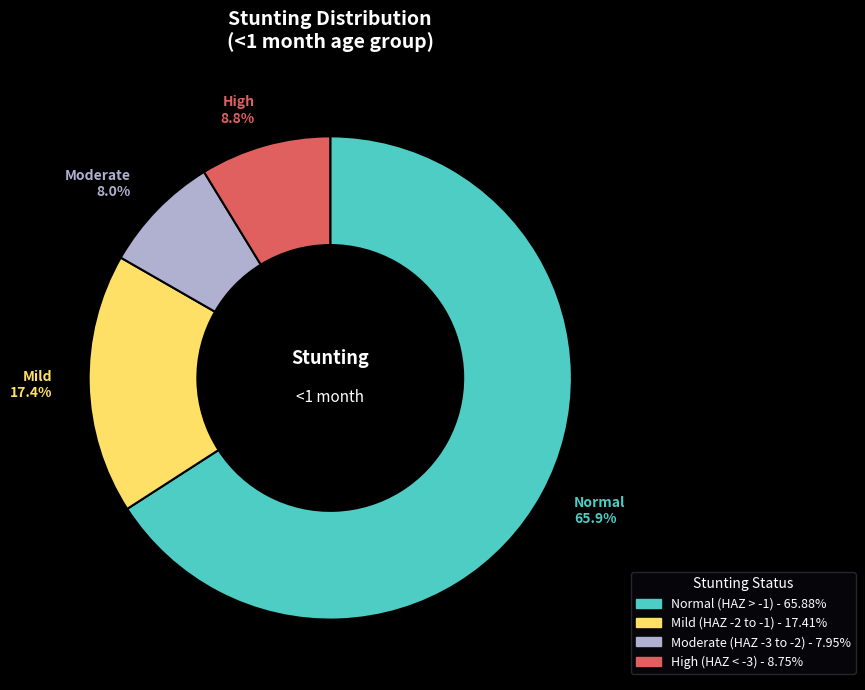

Is there a majority slice in this chart?

Yes